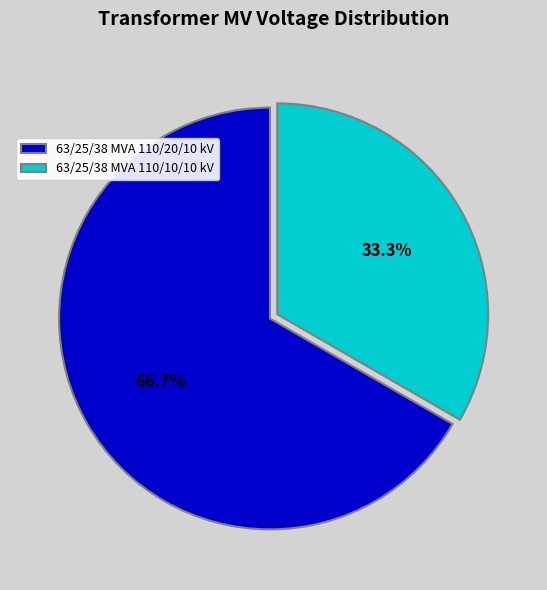

To the nearest percent, what percentage of the pie is 63/25/38 MVA 110/20/10 kV?

67%